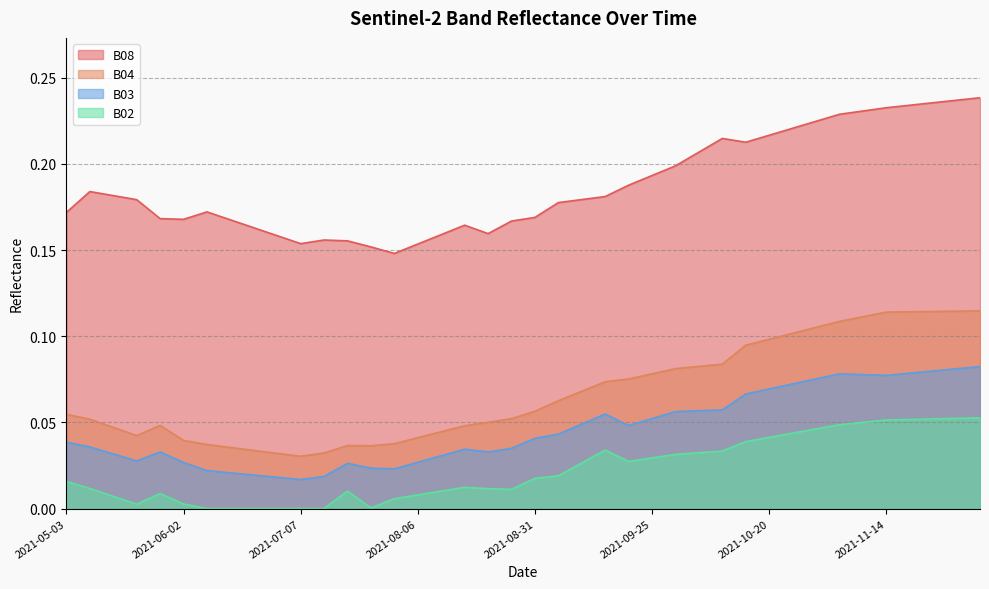

What is the difference between the maximum and minimum values in the B03 series?

0.1